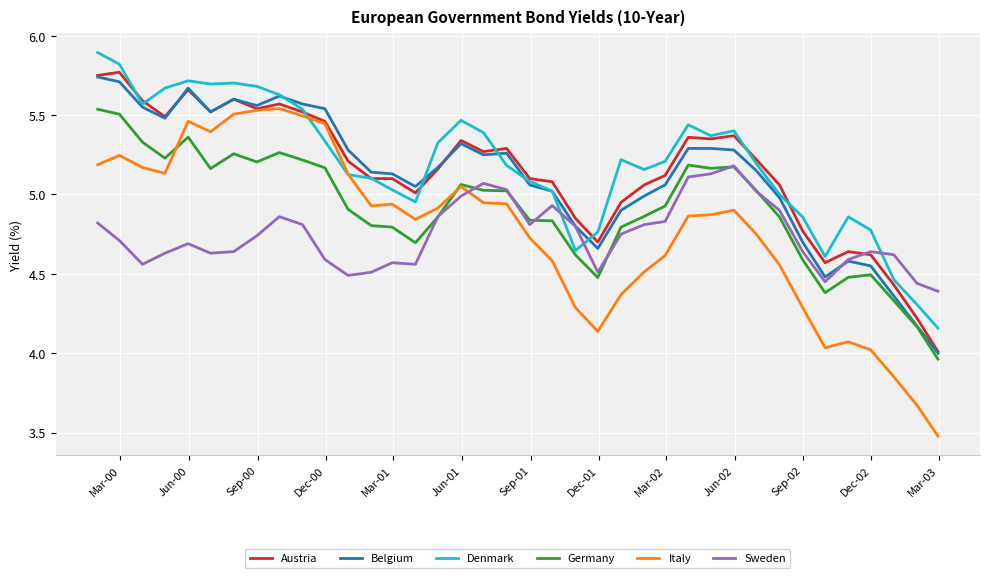

What is the smallest value displayed?

3.5